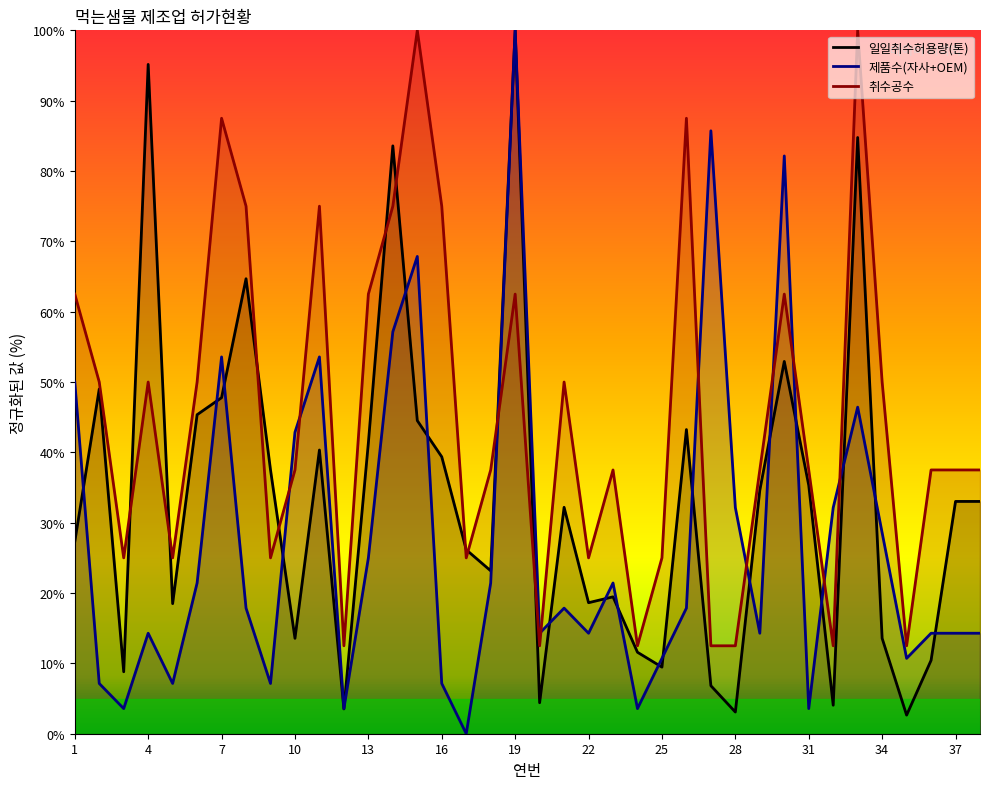

What is the approximate value of 제품수(자사+OEM) at 2?

7.1